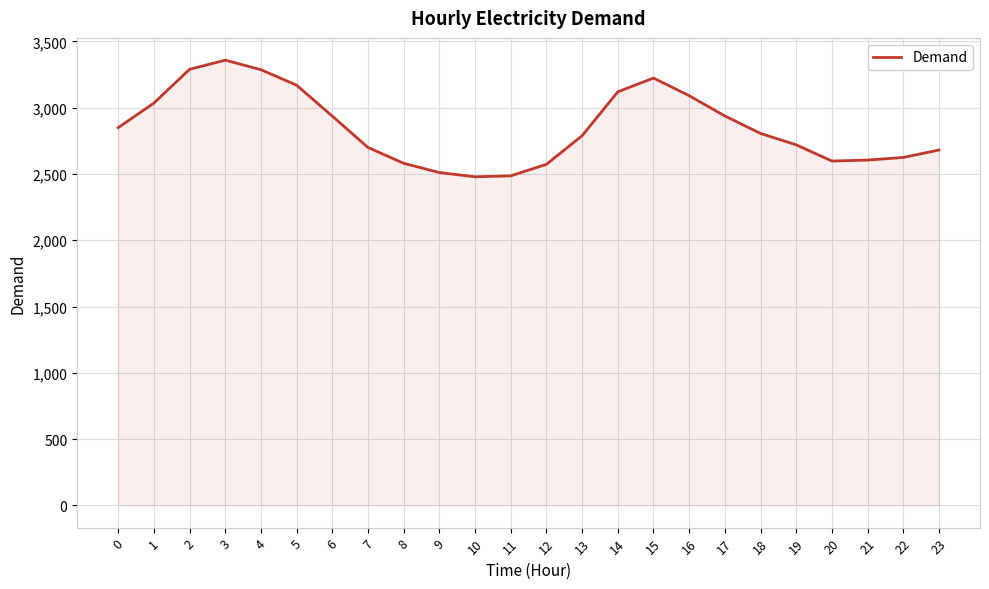

Is it true that the value at 2 is 5555?

False